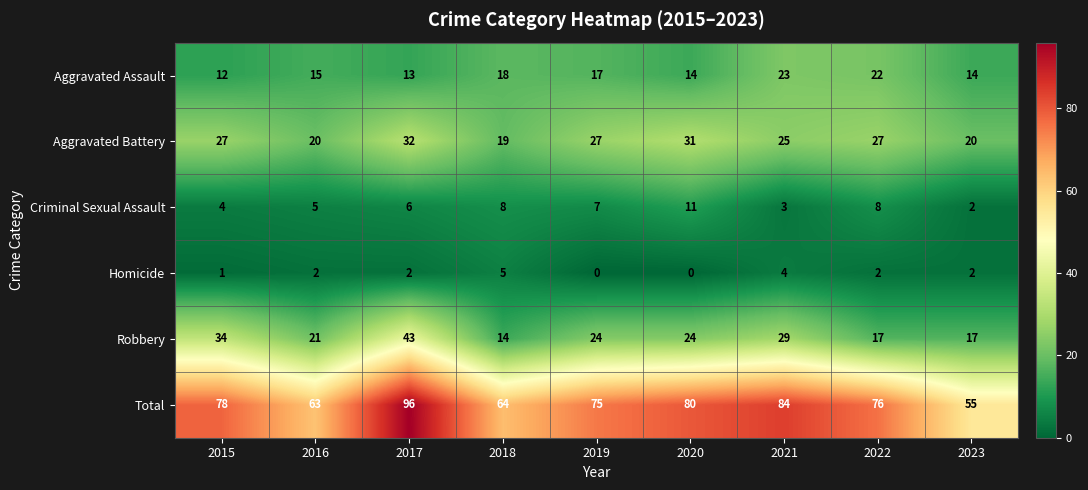

What is the difference between the maximum and minimum values in the Homicide series?

5